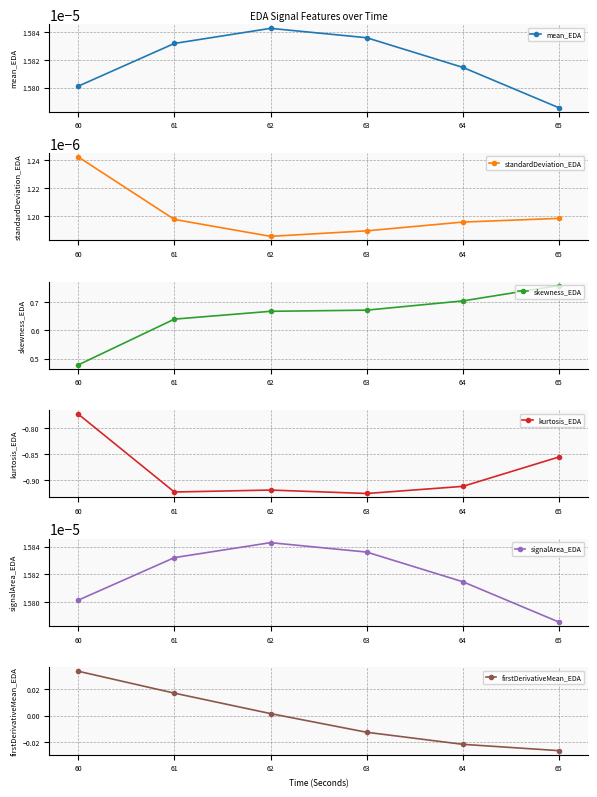

What are all the series names shown in the legend?

mean_EDA, standardDeviation_EDA, skewness_EDA, kurtosis_EDA, signalArea_EDA, firstDerivativeMean_EDA